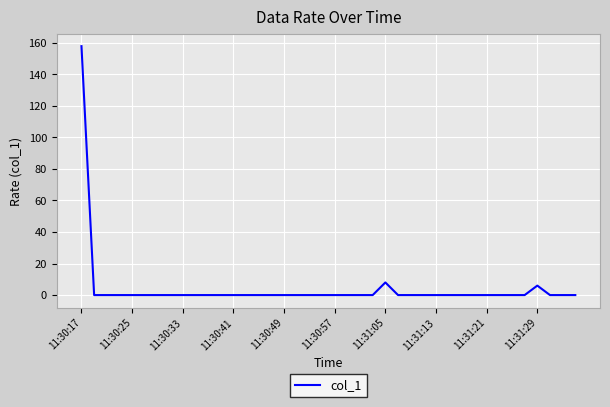

What is the maximum value shown in the chart?

157.8